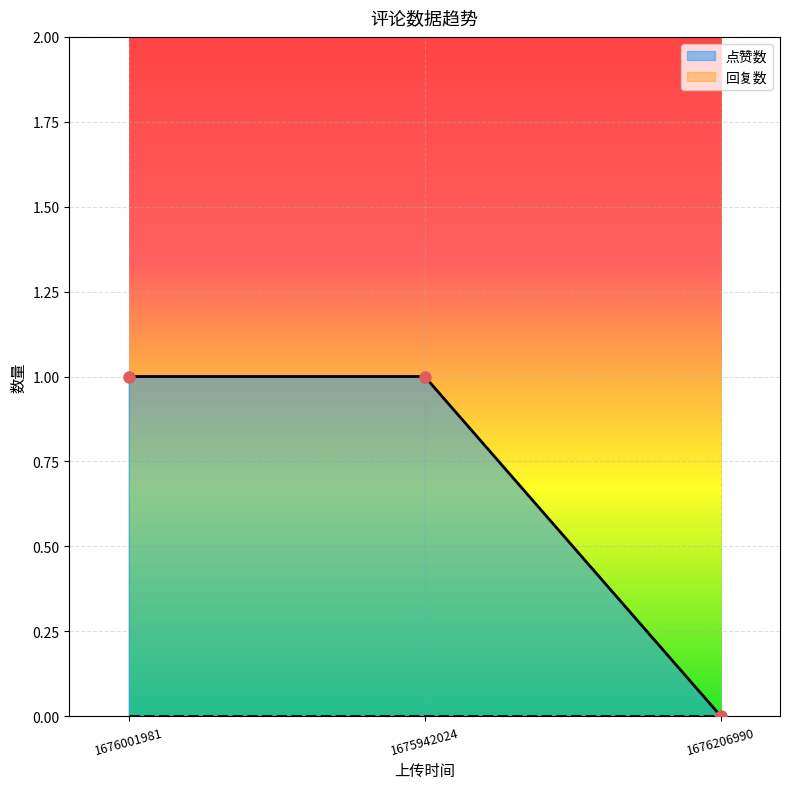

What is the label of the 1st point from the right?

1676206990